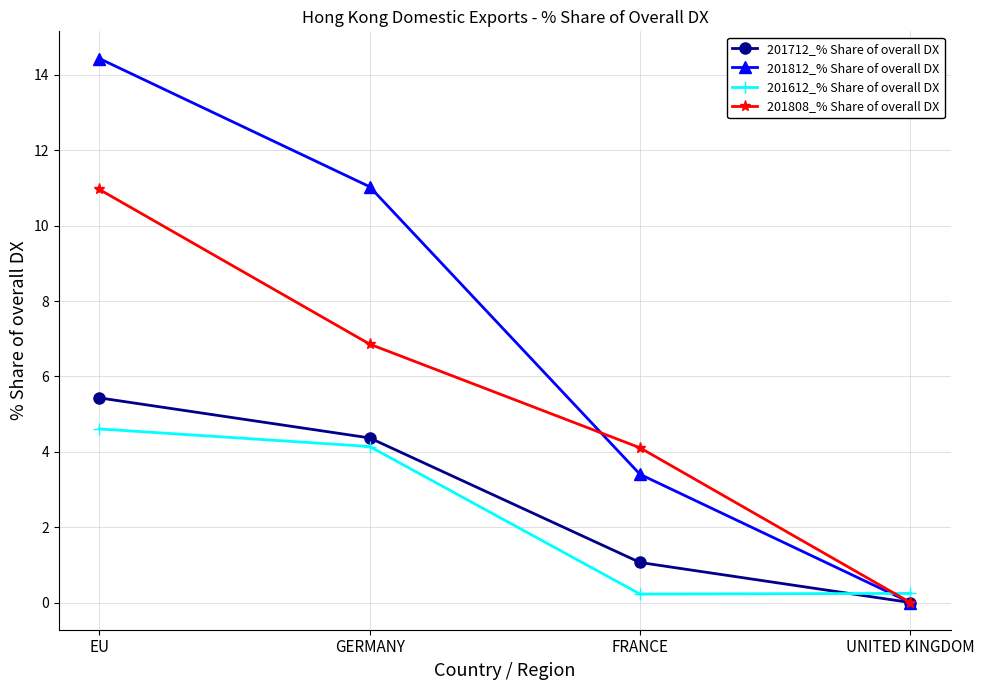

Where do 201612_% Share of overall DX and 201808_% Share of overall DX first cross each other?

FRANCE and UNITED KINGDOM